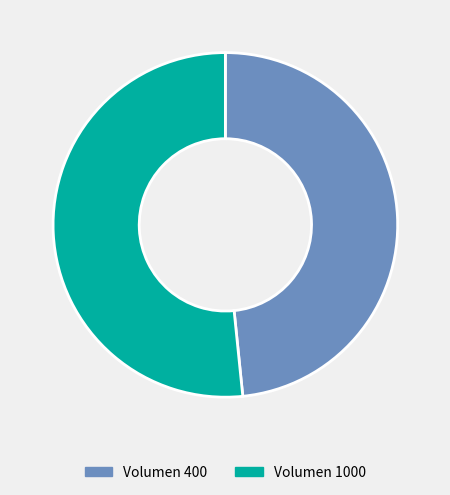

Is there any slice that represents more than half of the pie?

Yes